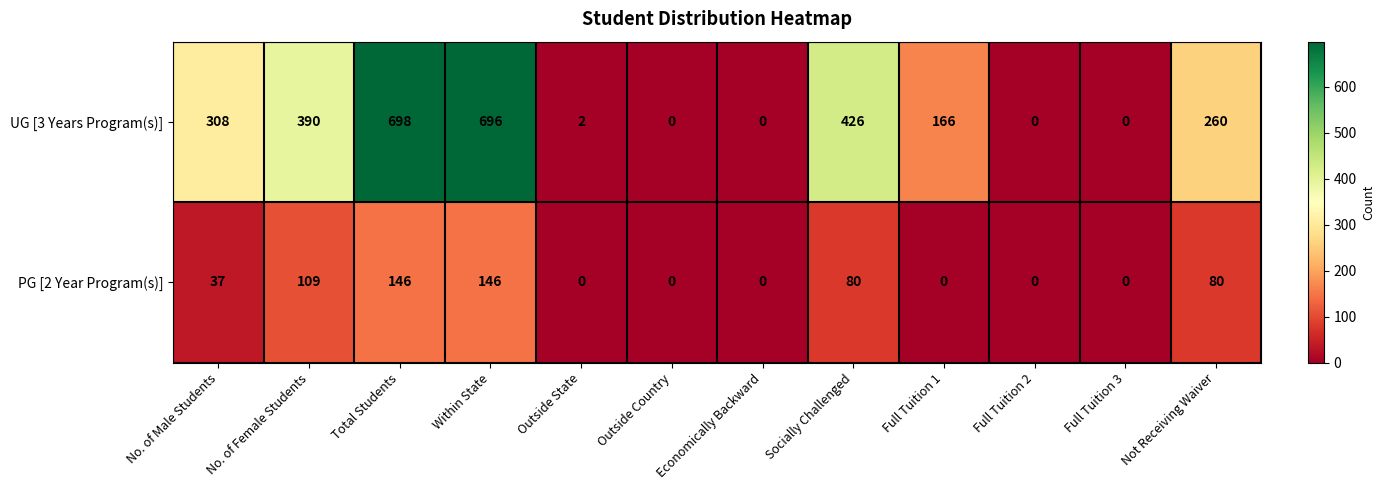

Rank the series by their maximum value, from highest to lowest.

UG [3 Years Program(s)], PG [2 Year Program(s)]